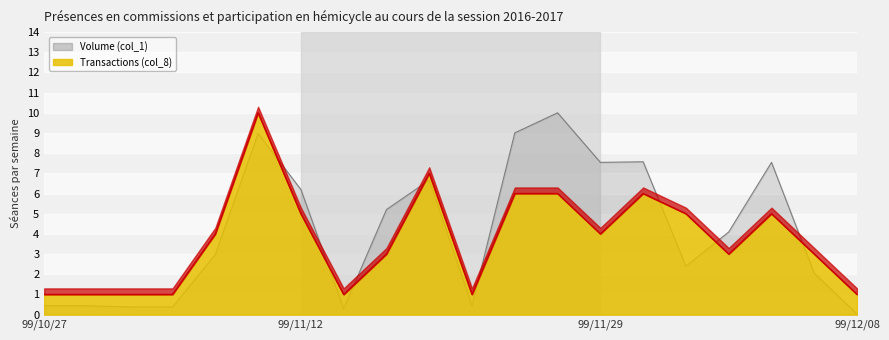

How many data points in Transactions (col_8) are less than 4?

10